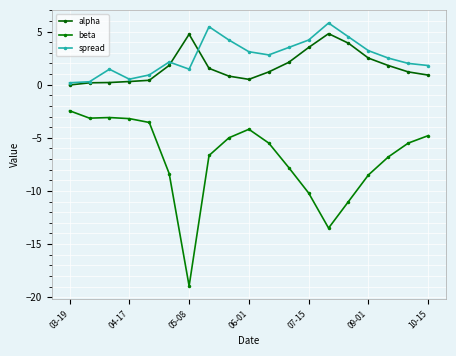

What are all the series names shown in the legend?

alpha, beta, spread